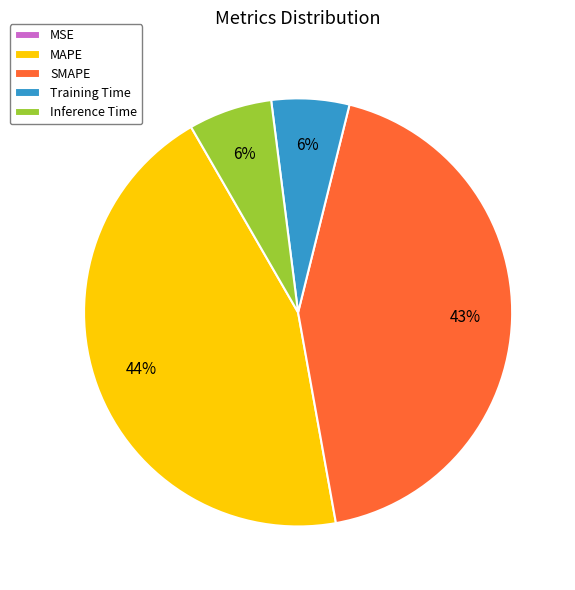

To the nearest percent, what portion does MAPE represent?

44%